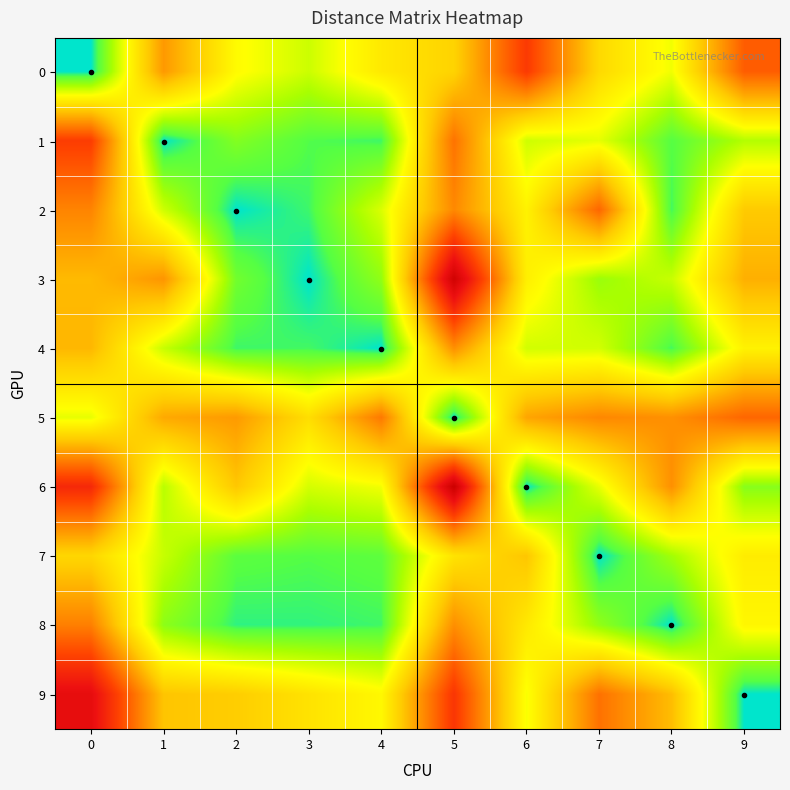

List the series in order of their peak value, lowest first.

row_7, row_4, row_8, row_2, row_5, row_1, row_0, row_9, row_3, row_6